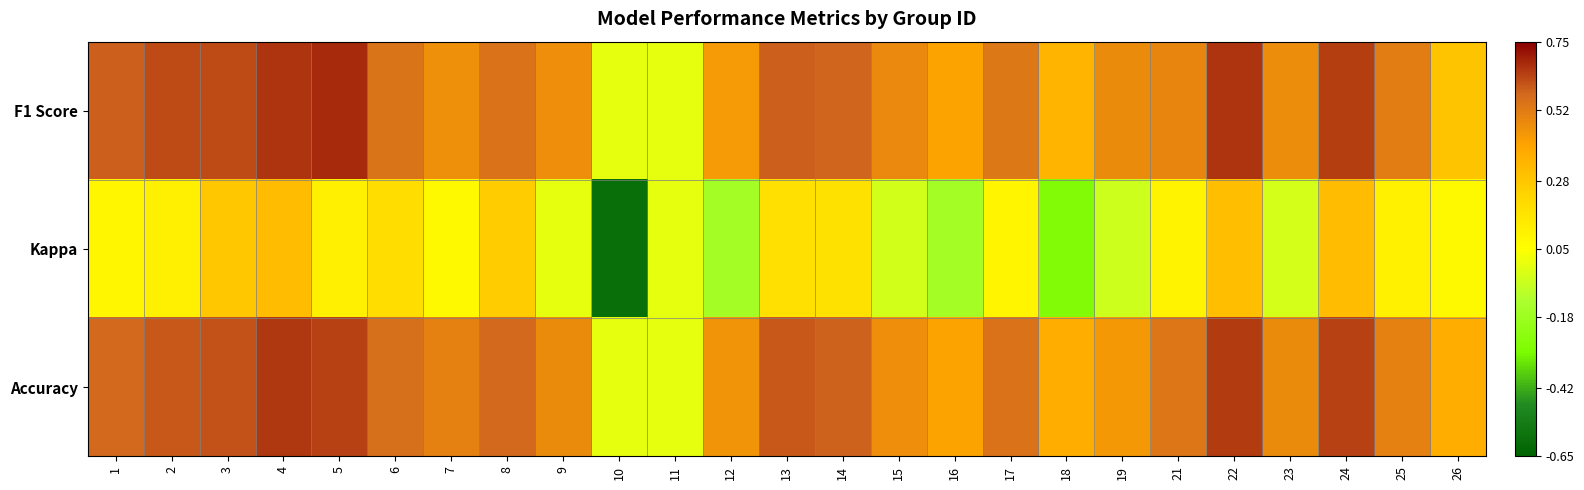

Between 4 and 25, which is larger?

4